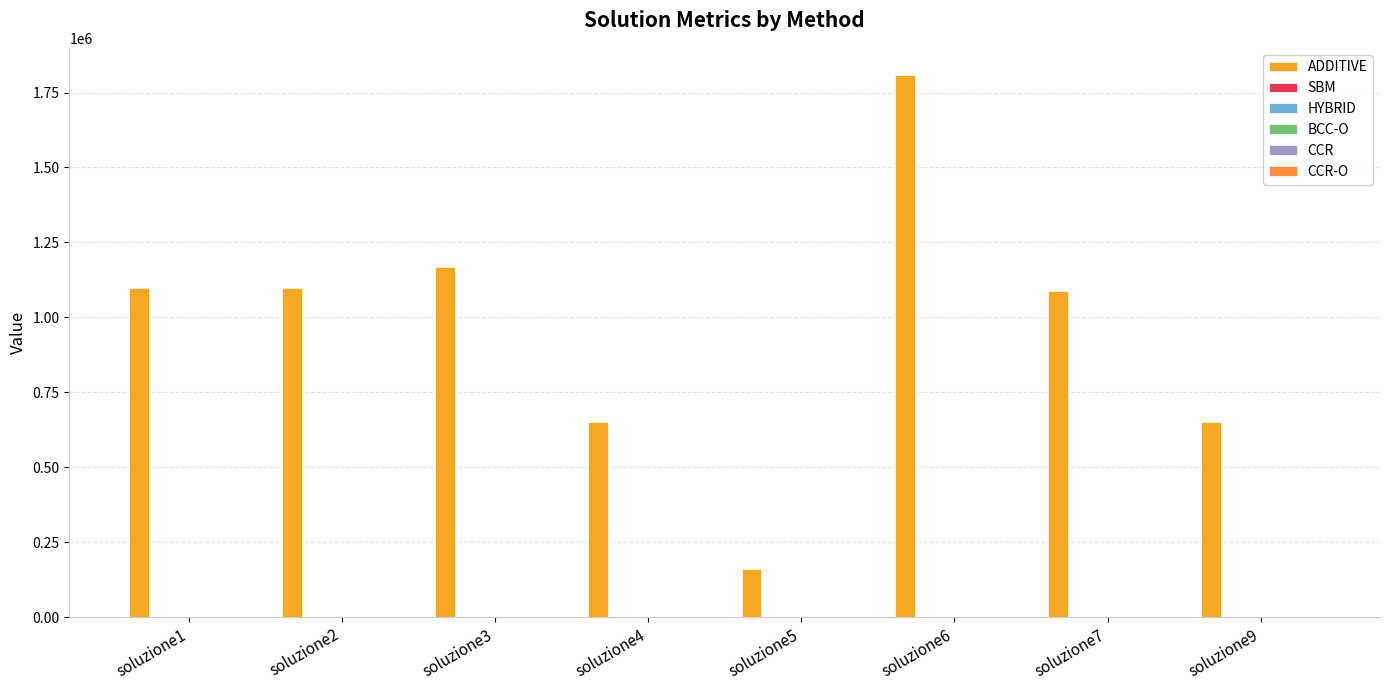

Which series changed the most between soluzione4 and soluzione7?

ADDITIVE